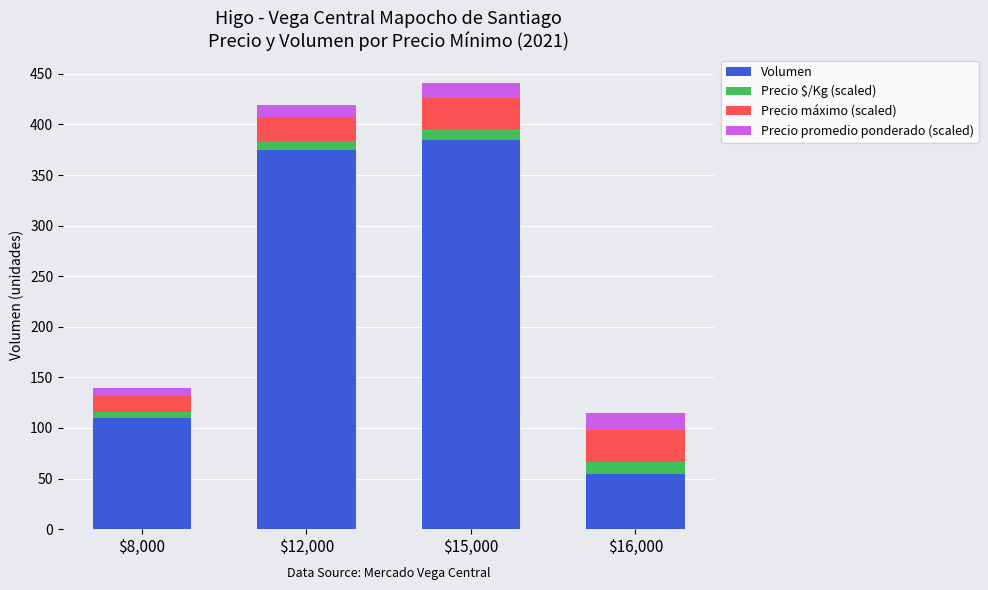

What is the difference between the maximum and minimum values in the Volumen series?

330.0